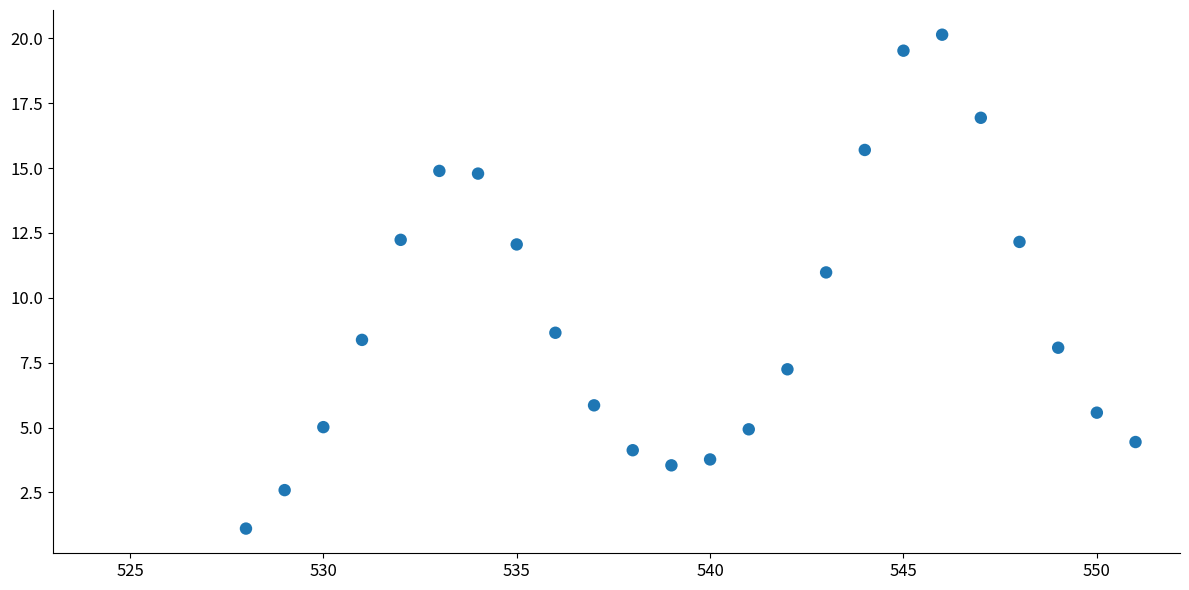

What Y value in the scatter plot is closest to 10?

11.0